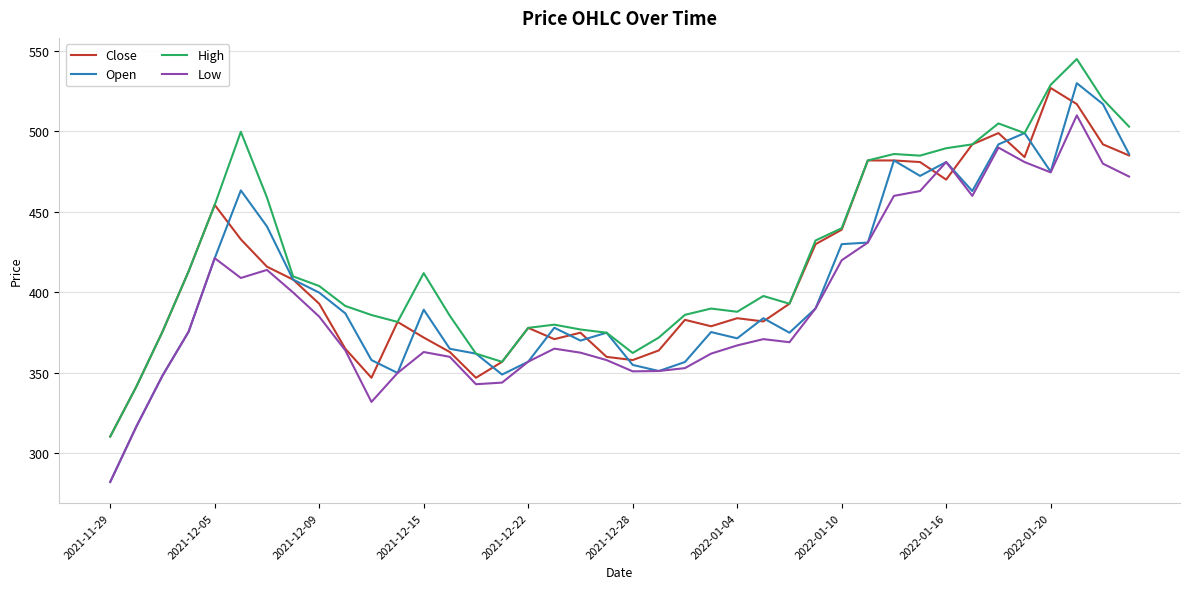

What is the highest value of the Close series?

527.0